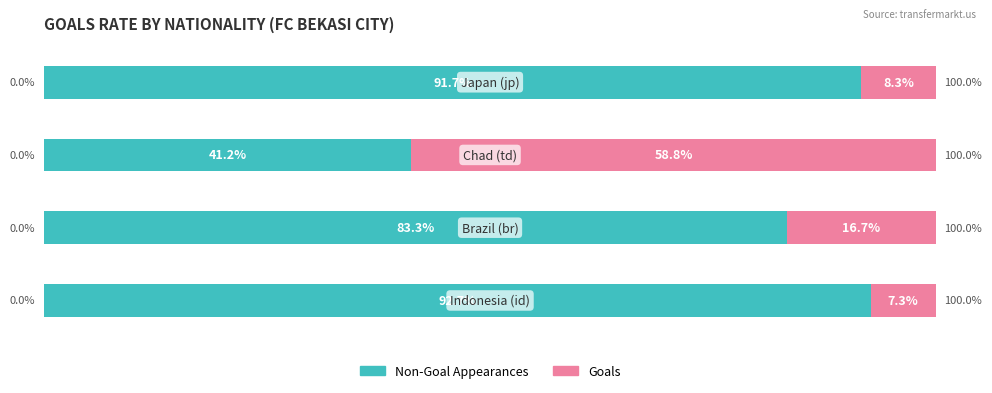

How many bars are there in each group?

2